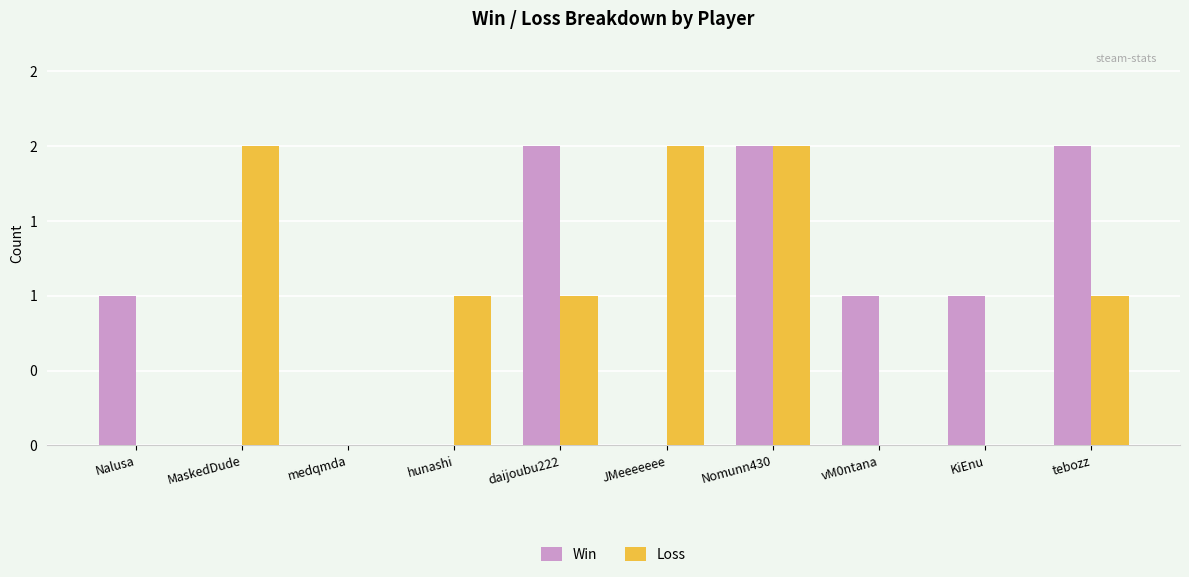

Does the chart contain stacked bars?

No